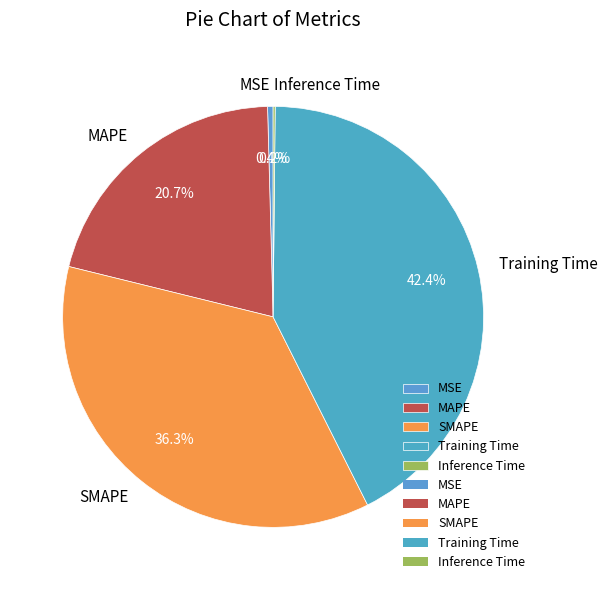

True or false: SMAPE accounts for 48% of the total.

False